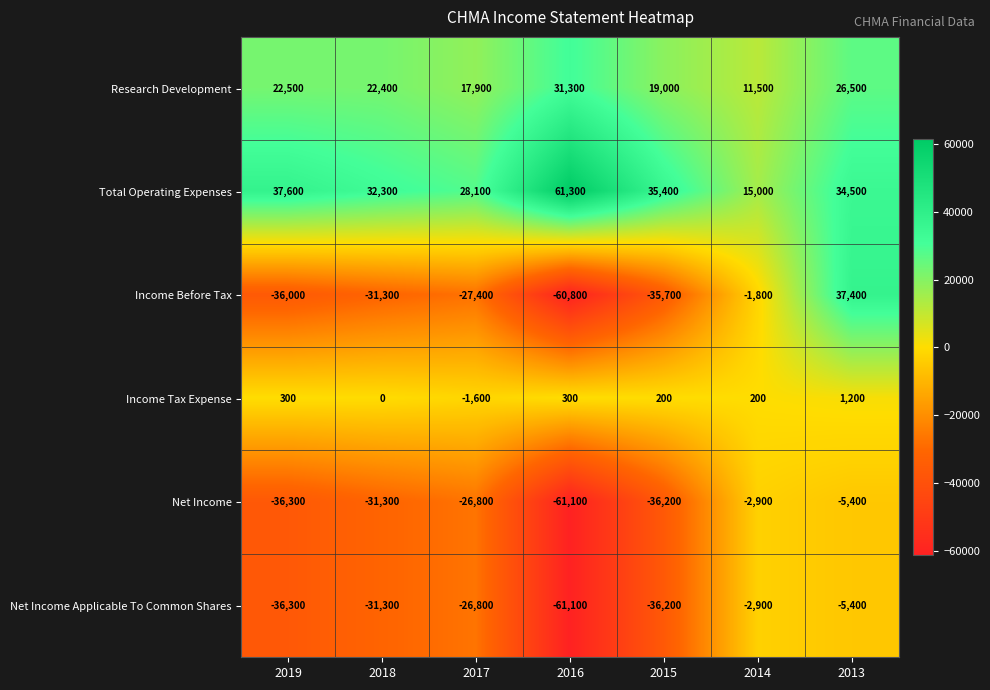

List the labels in order of Net Income value, largest first.

2014, 2013, 2017, 2018, 2015, 2019, 2016